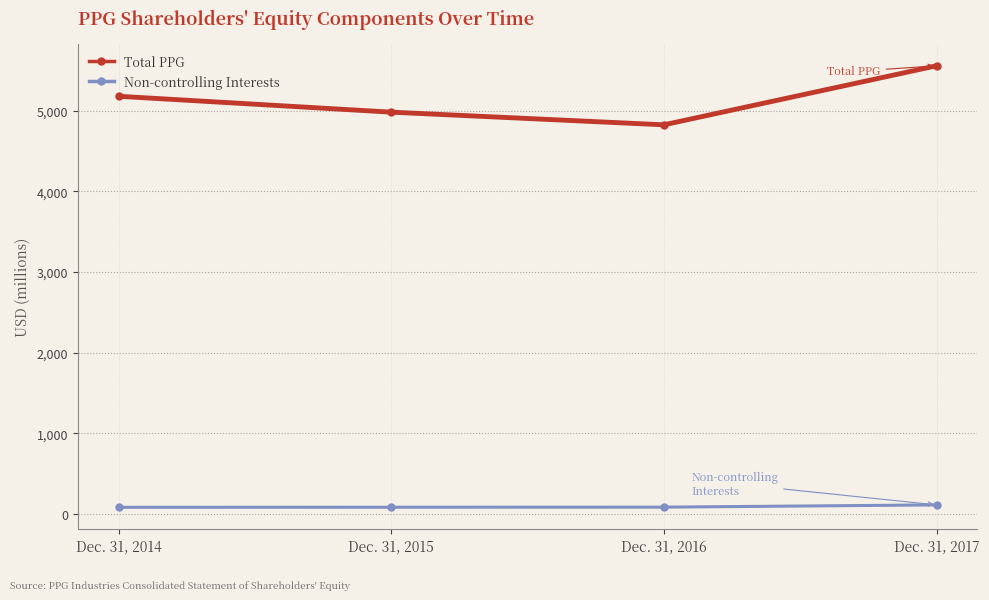

Between Dec. 31, 2015 and Dec. 31, 2016, which series saw the biggest shift?

Total PPG